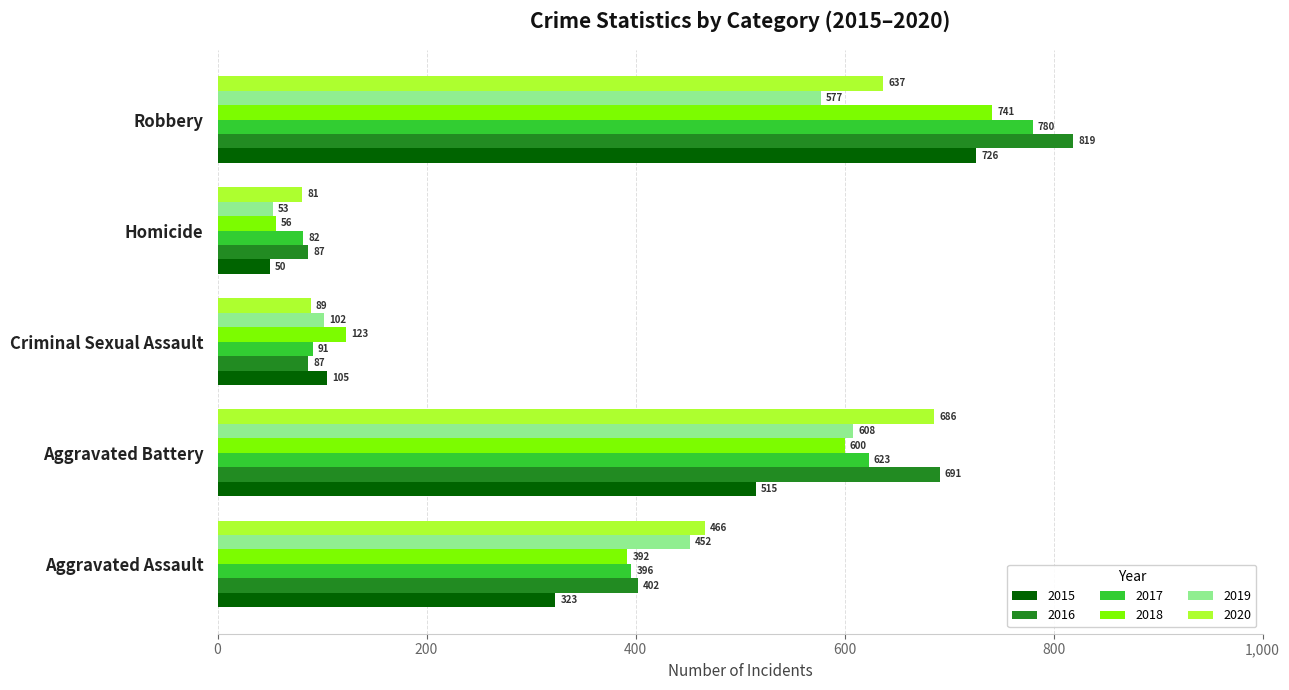

The 2016 series shows 131 at Homicide. True or false?

False